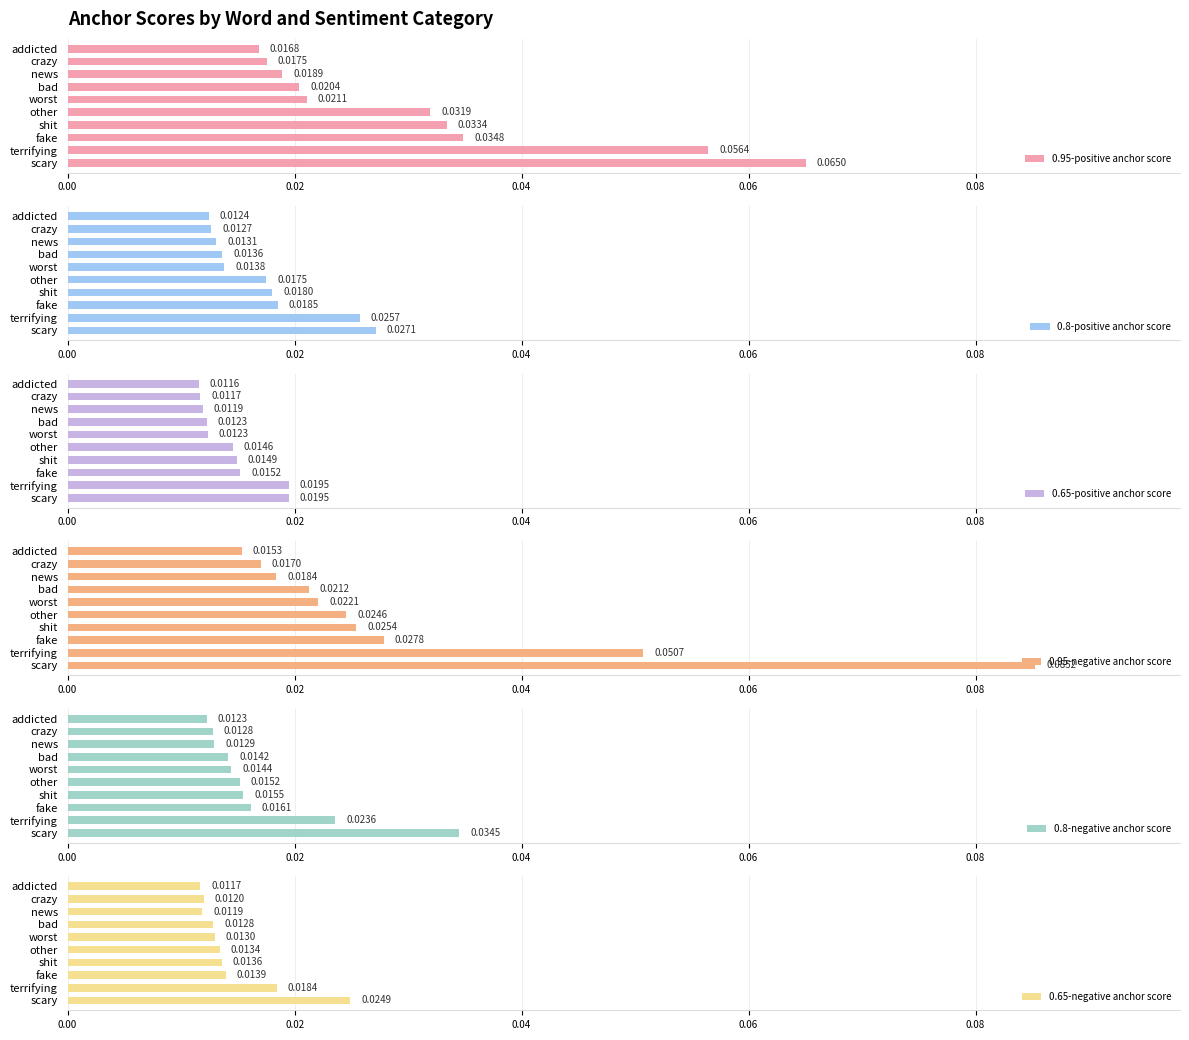

Which category has the highest value in the 0.95-positive anchor score series?

scary